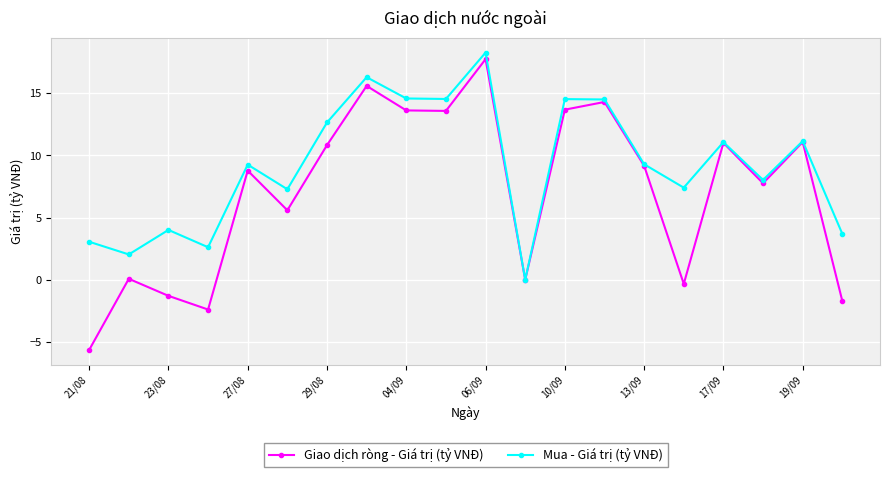

Which series has the largest total across all categories?

Mua - Giá trị (tỷ VNĐ)